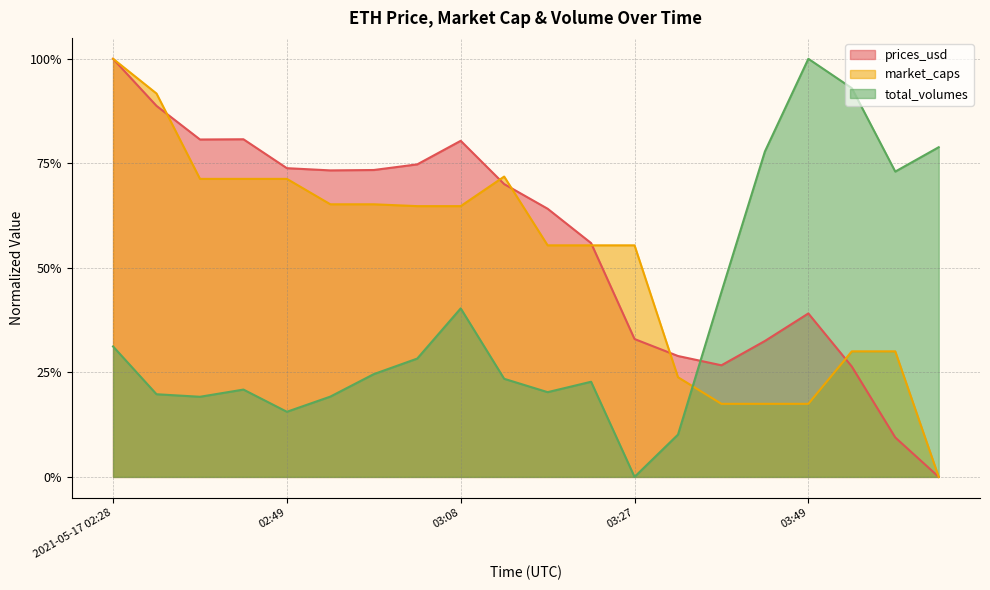

Is the value of total_volumes at 03:54 greater than the value of market_caps at 03:13?

Yes